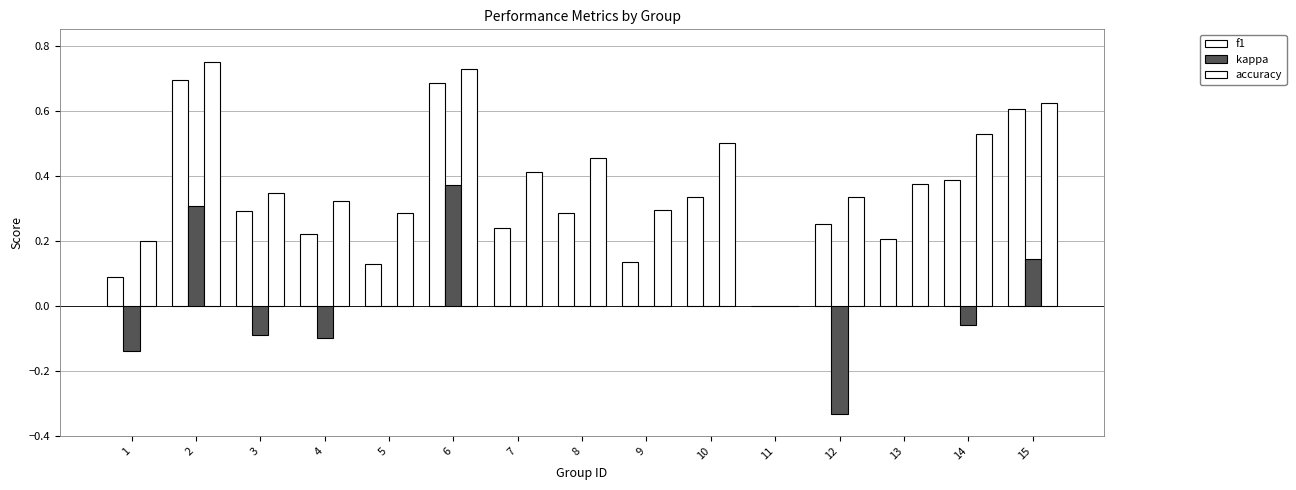

How many data points does each series have?

15